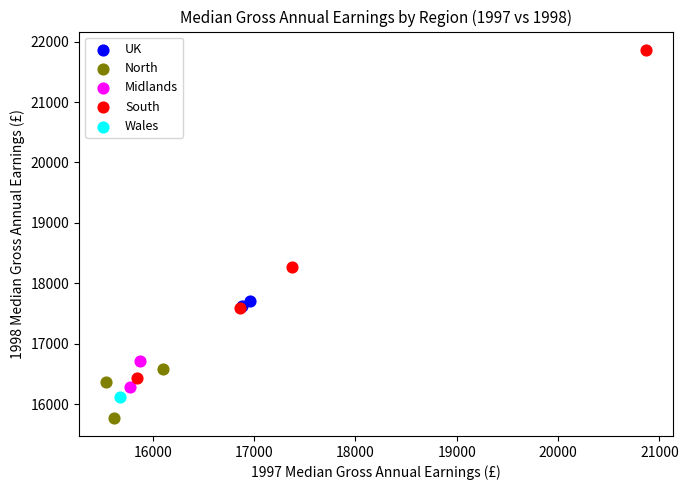

Which series reaches the maximum Y coordinate?

South